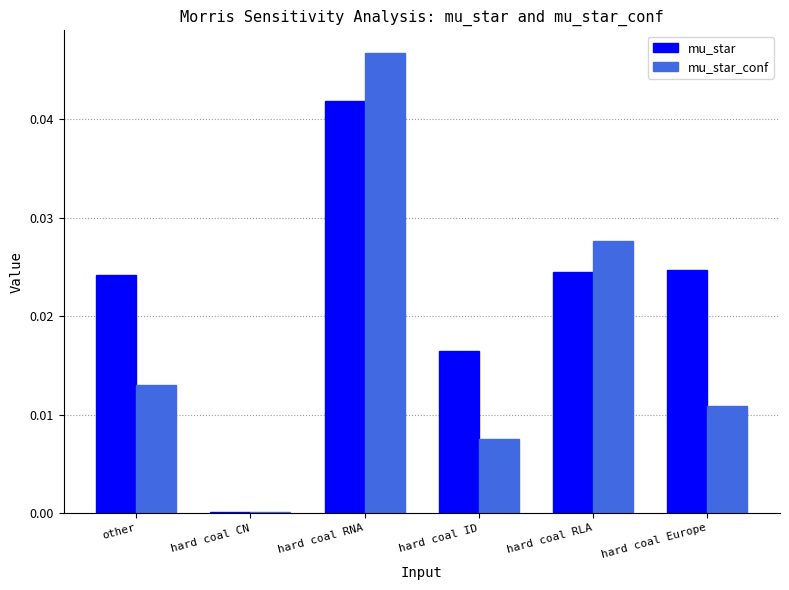

Between hard coal RNA and hard coal Europe, which series saw the biggest shift?

mu_star_conf